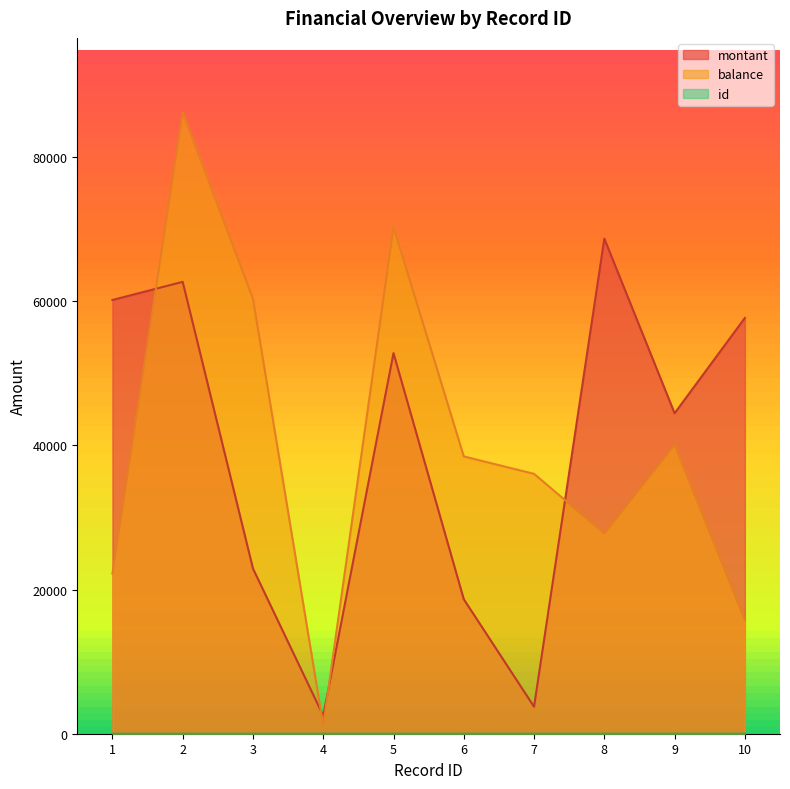

The value of montant at 5 is 52783. True or false?

True